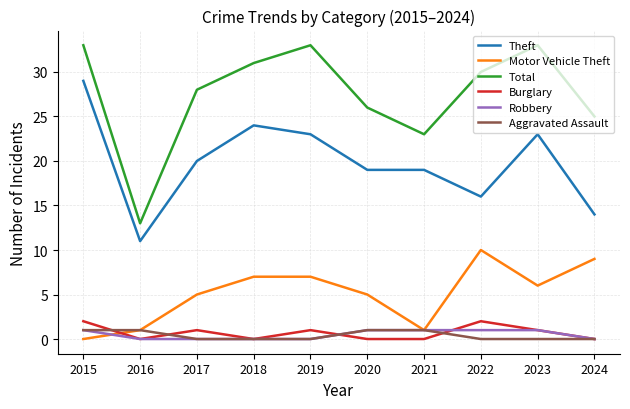

What are all the series names shown in the legend?

Theft, Motor Vehicle Theft, Total, Burglary, Robbery, Aggravated Assault